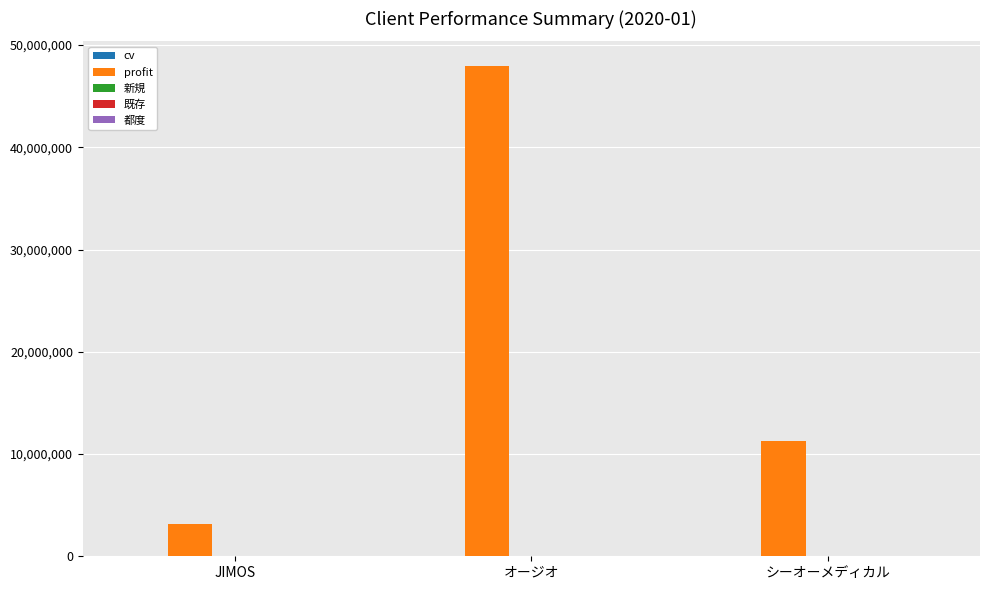

The value of profit at シーオーメディカル is 11251614. True or false?

True